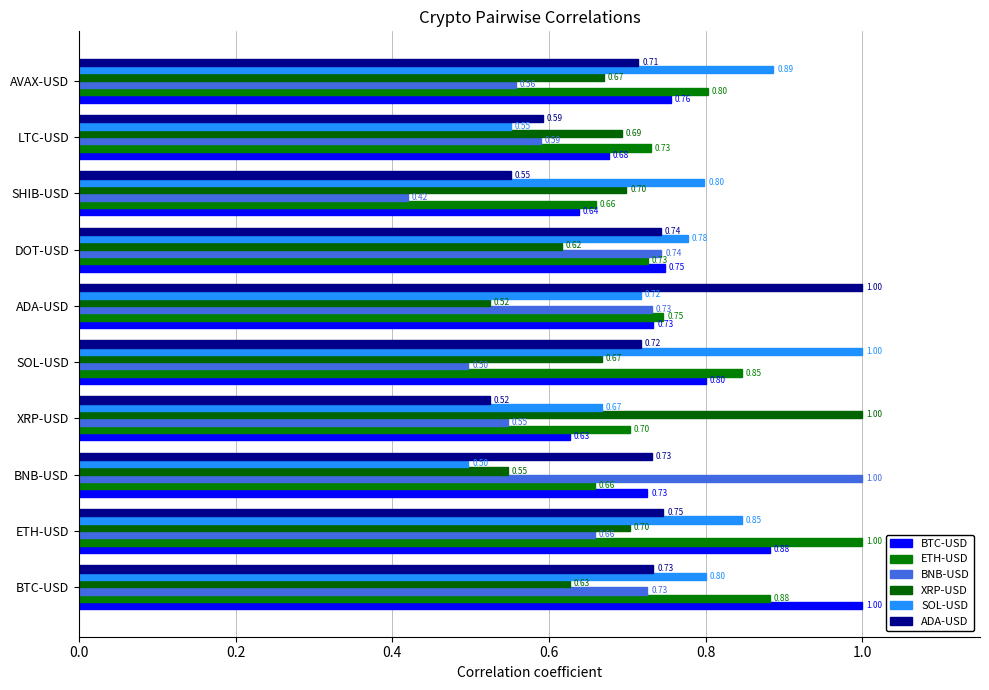

What is the difference between the second highest and second lowest values in the BNB-USD series?

0.2